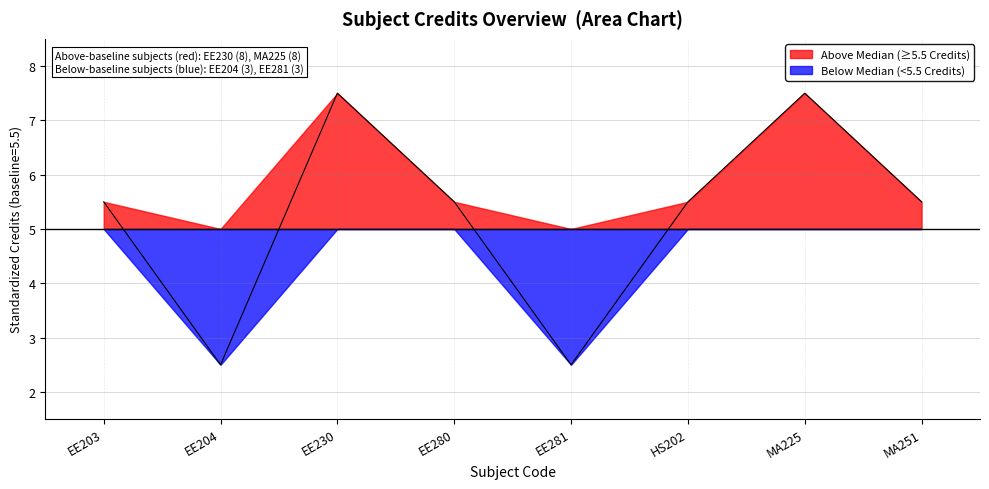

How many data points does each series have?

8